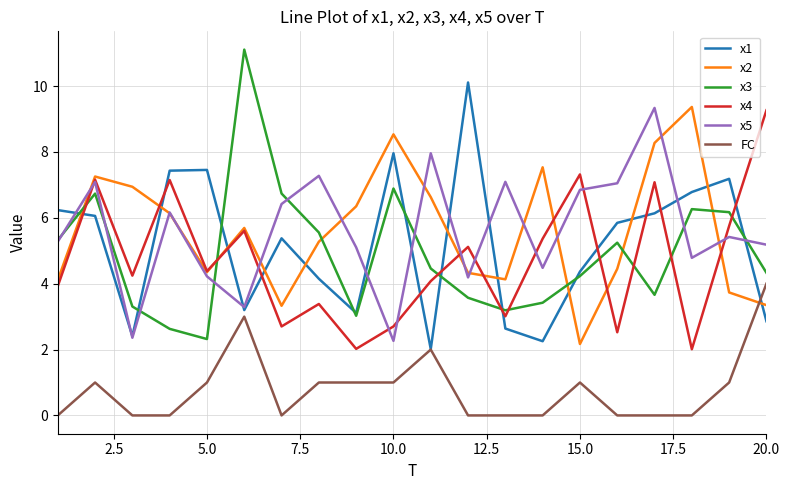

What is the maximum value for x4?

9.3